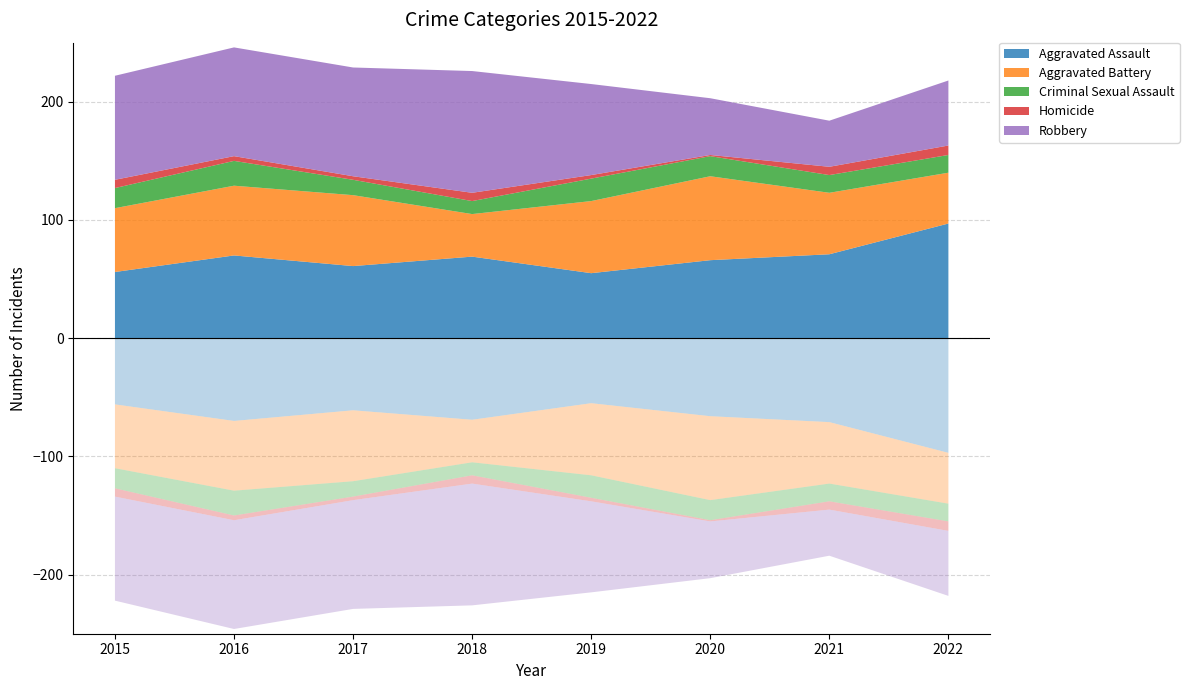

Reading left to right, list all the values displayed in this chart.

Aggravated Assault: 2015=56	2016=70	2017=61	2018=69	2019=55	2020=66	2021=71	2022=97
Aggravated Battery: 2015=54	2016=59	2017=60	2018=36	2019=61	2020=71	2021=52	2022=43
Criminal Sexual Assault: 2015=17	2016=21	2017=13	2018=11	2019=19	2020=17	2021=15	2022=15
Homicide: 2015=7	2016=4	2017=3	2018=7	2019=3	2020=1	2021=7	2022=8
Robbery: 2015=88	2016=92	2017=92	2018=103	2019=77	2020=48	2021=39	2022=55